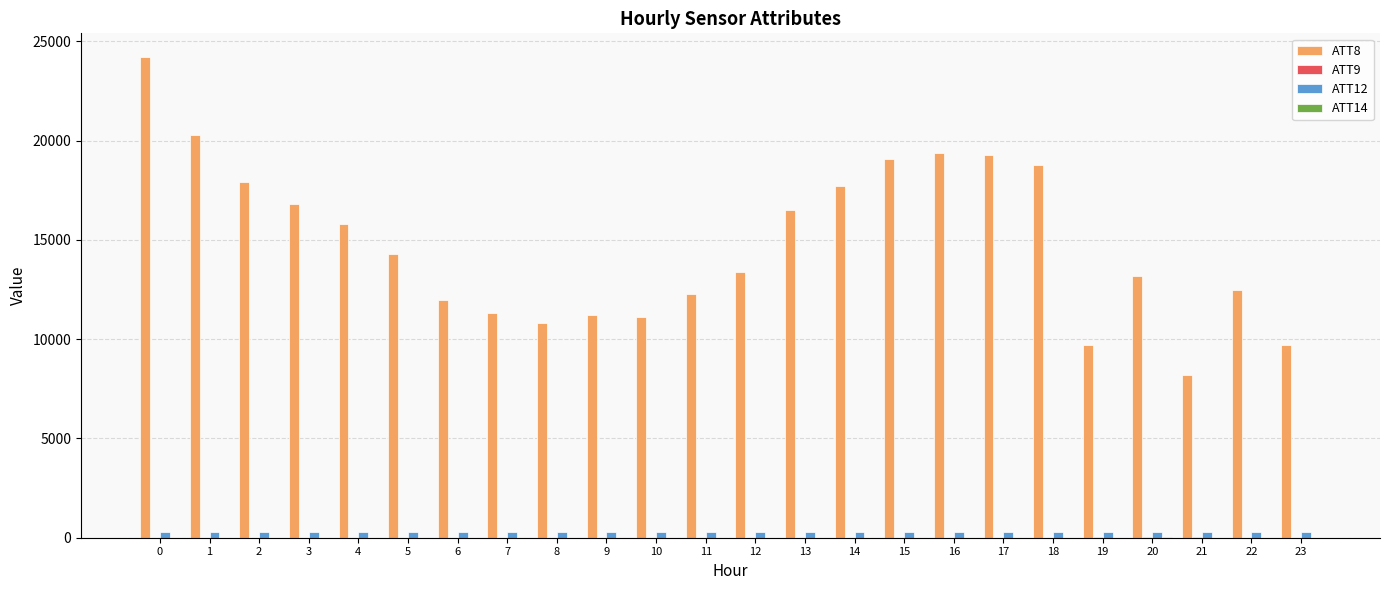

The value of ATT8 at 1 is 20300.0. True or false?

True